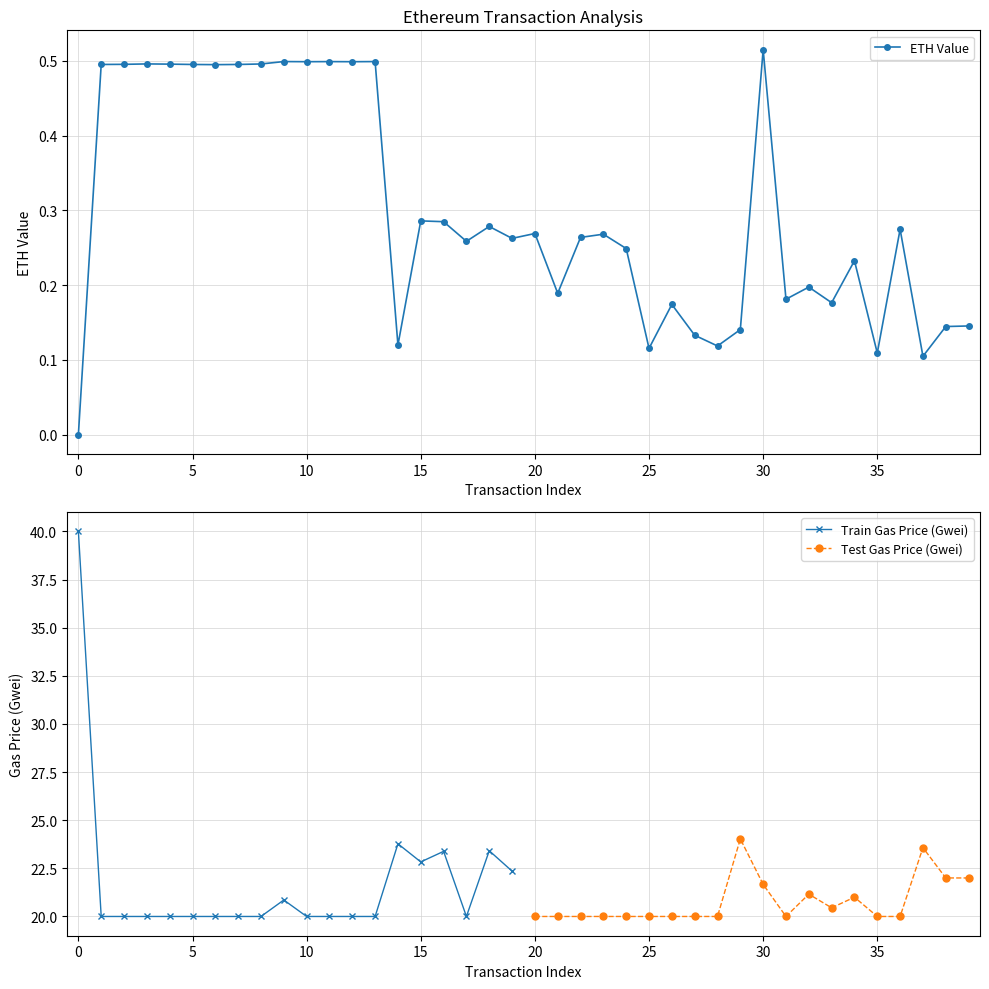

What value does the data have at 16?

0.3